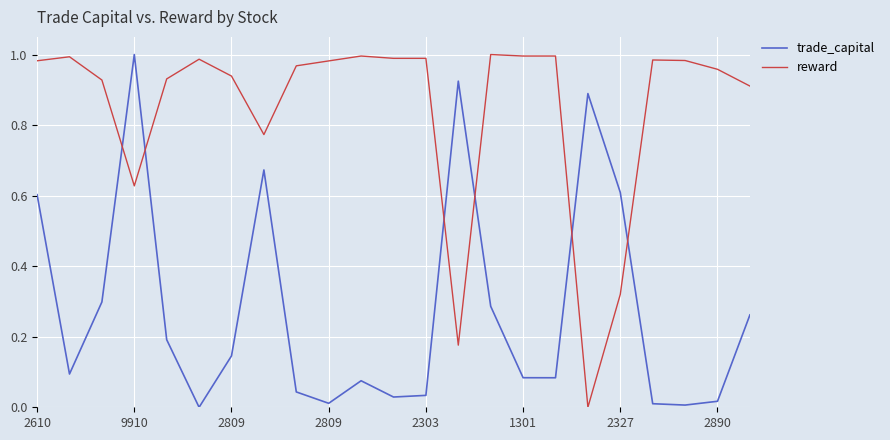

Which series has the largest total across all categories?

reward